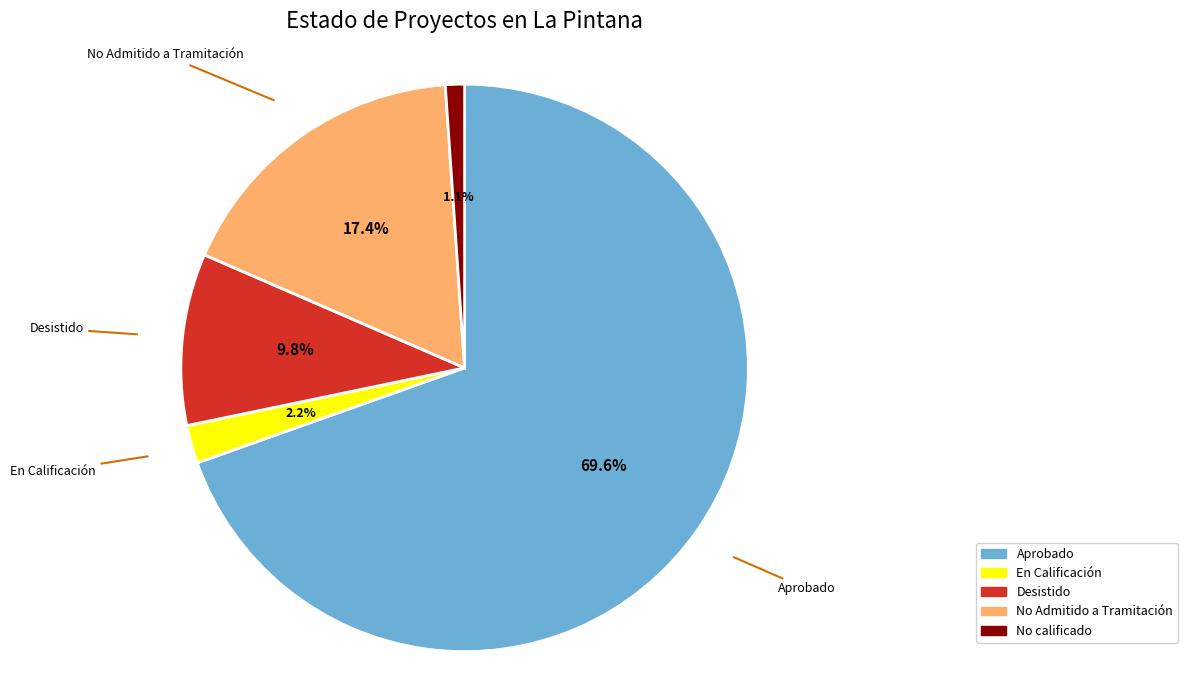

The En Calificación slice represents 2% of the pie. True or false?

True